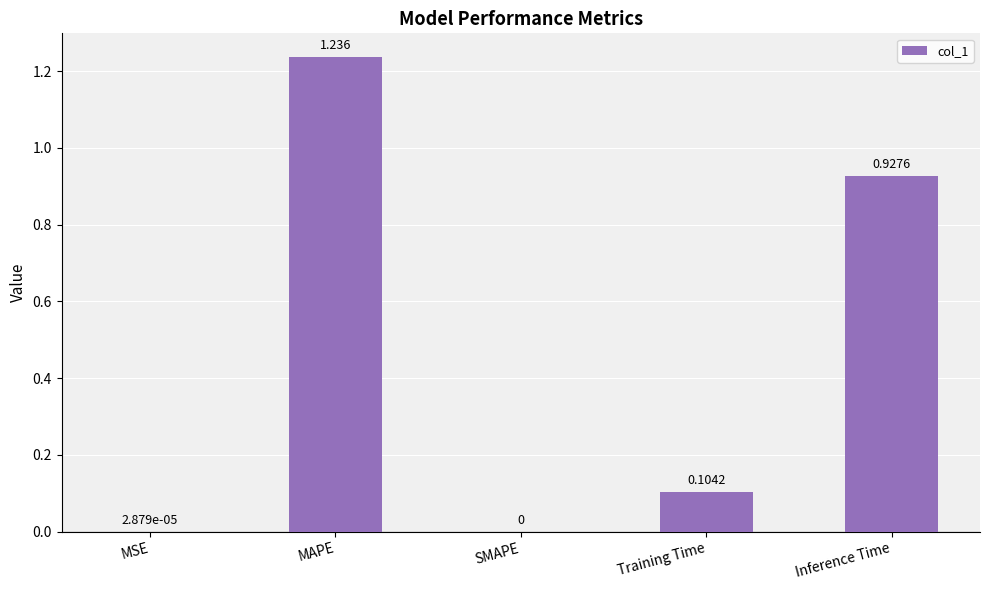

Are the bars horizontal?

No